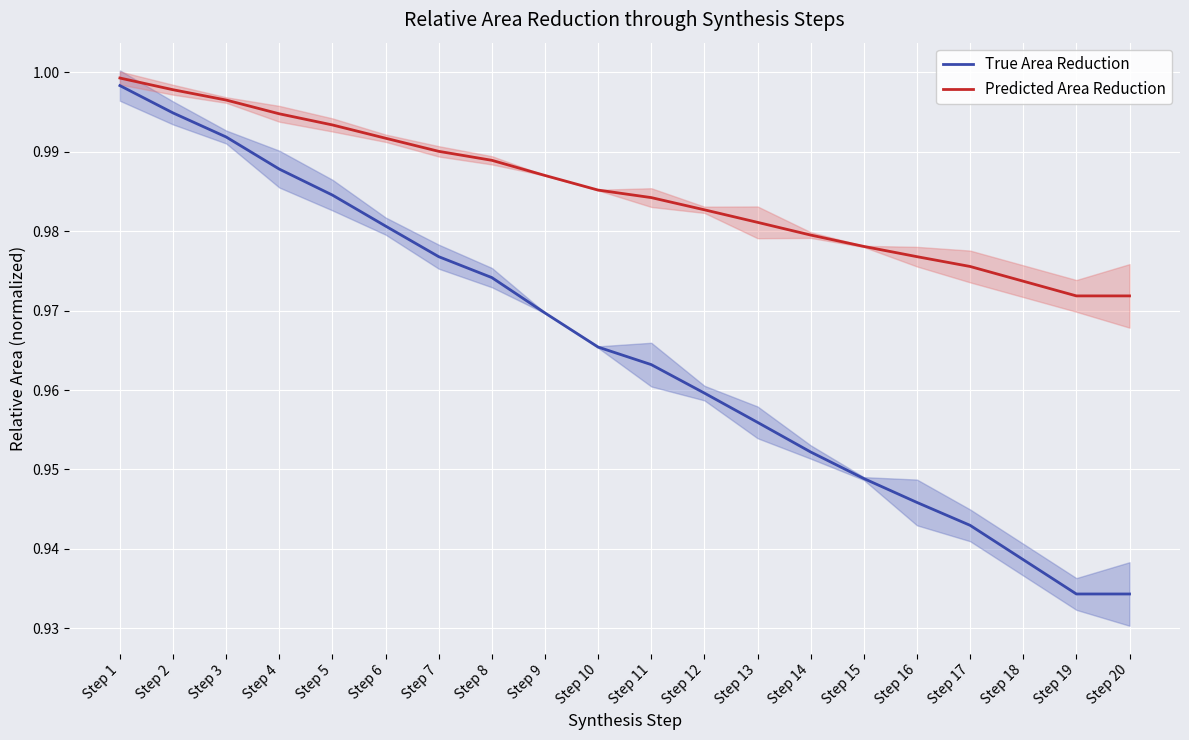

True or false: Predicted Area Reduction and True Area Reduction cross at least once.

False